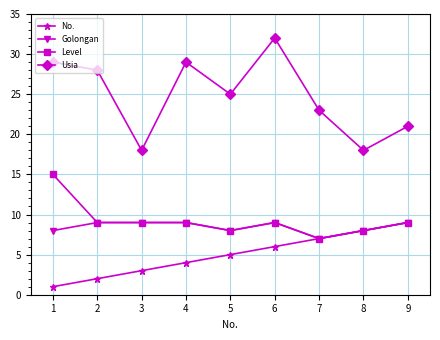

What is the spread (max minus min) of values at 2?

26